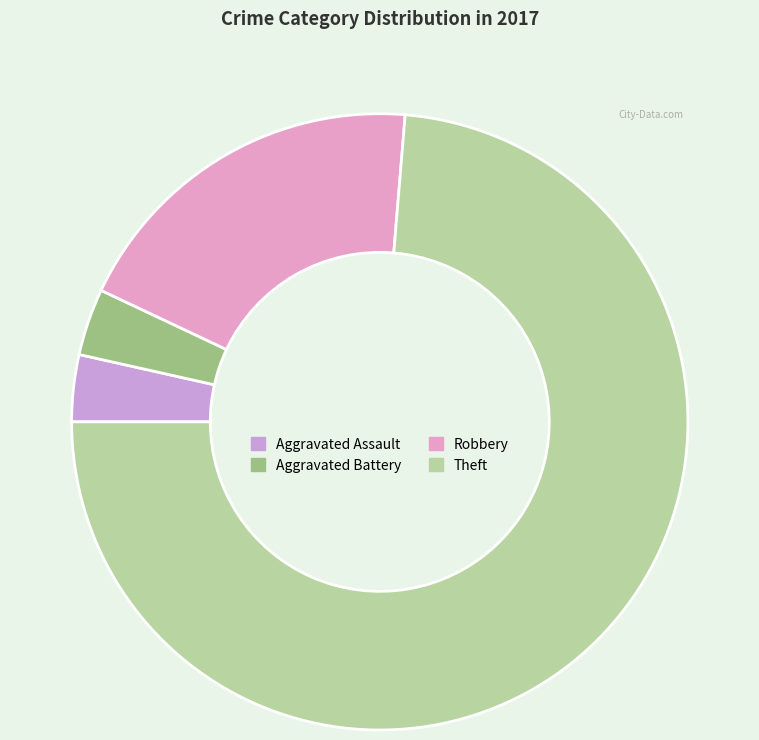

True or false: Aggravated Battery accounts for 1% of the total.

False